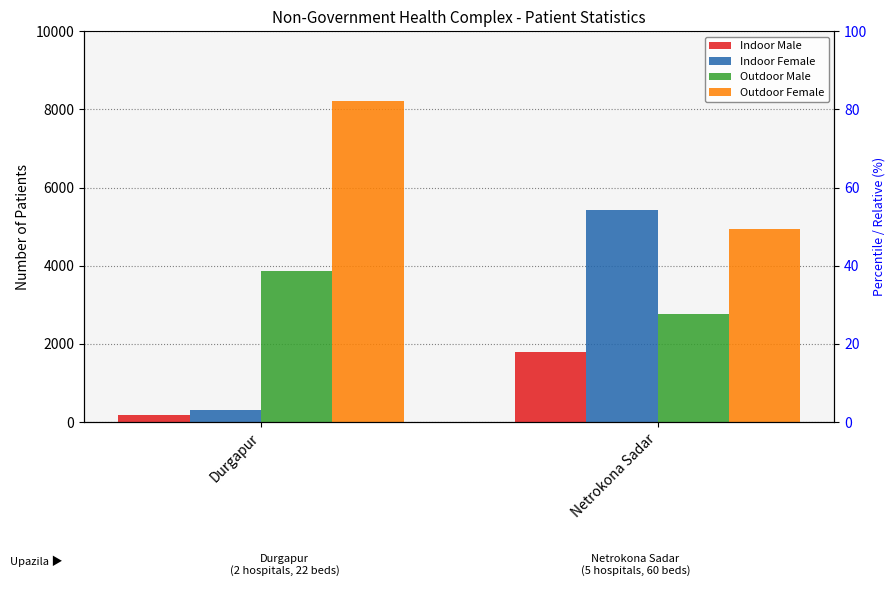

At which category does the chart reach its peak across all series?

Durgapur